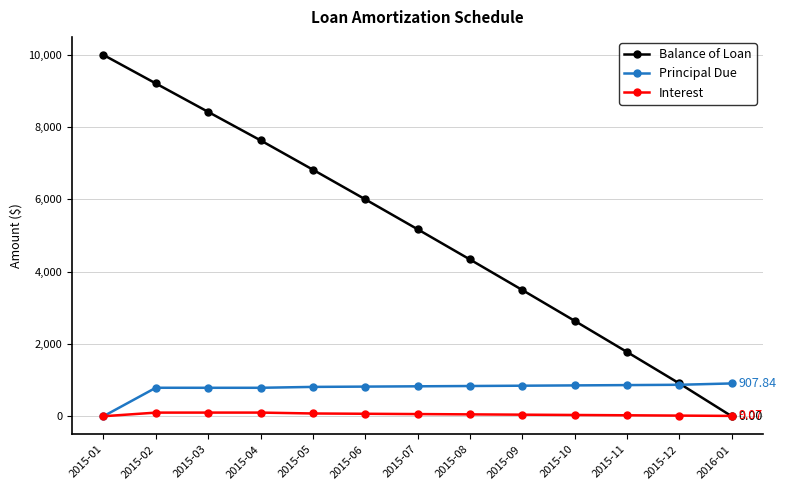

Which series has the largest range (max minus min)?

Balance of Loan